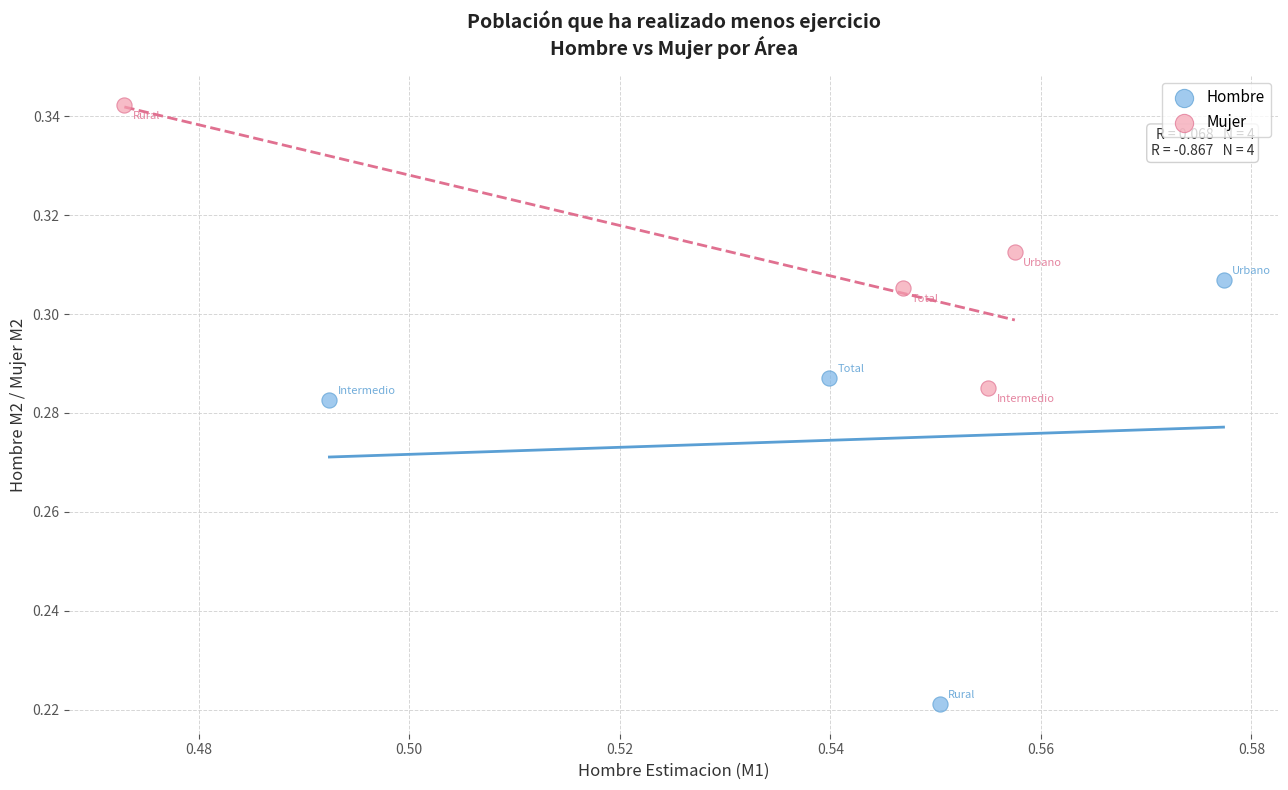

Which series reaches the minimum Y coordinate?

Hombre